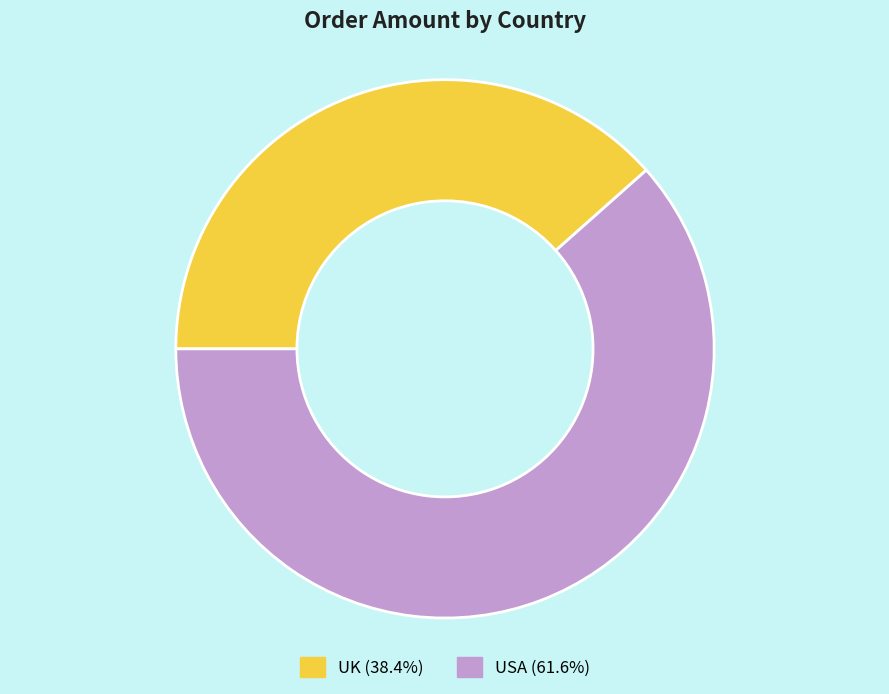

Does USA account for over 50% of the chart?

Yes